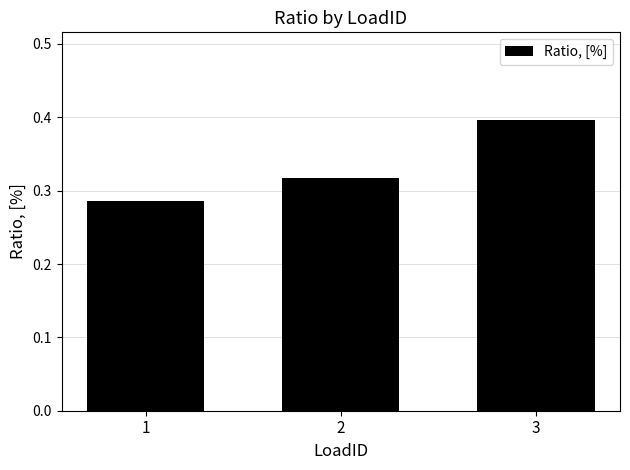

List the labels in order of value, smallest first.

1, 2, 3